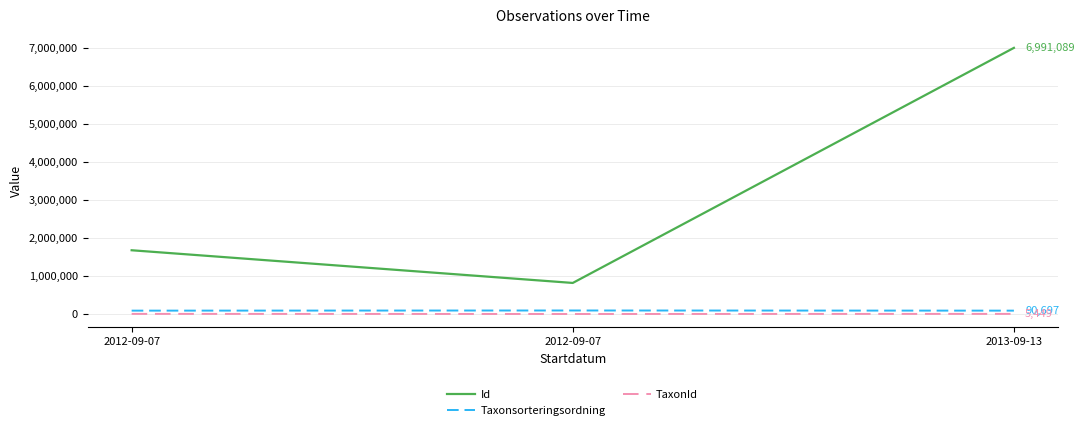

Which series has the largest total across all categories?

Id